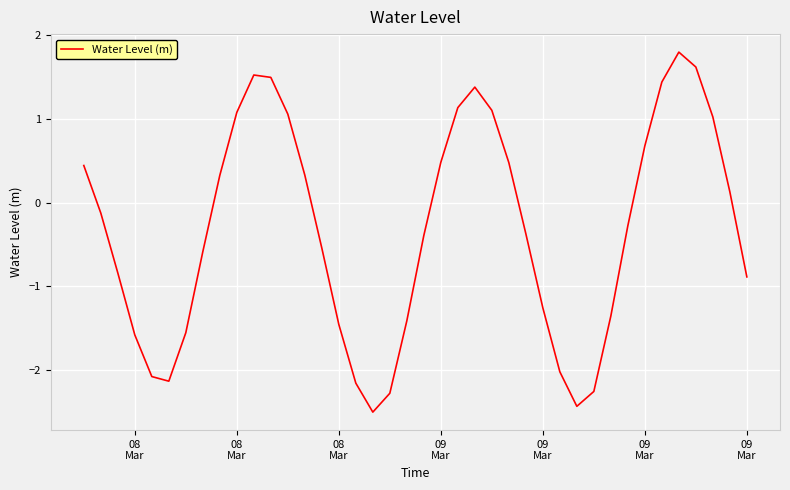

What is the minimum value shown in the chart?

-2.5